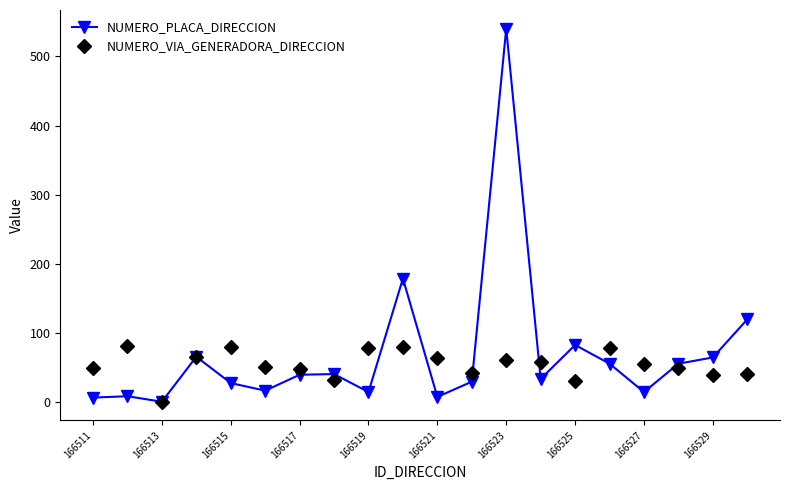

Which series has the largest range (max minus min)?

NUMERO_PLACA_DIRECCION